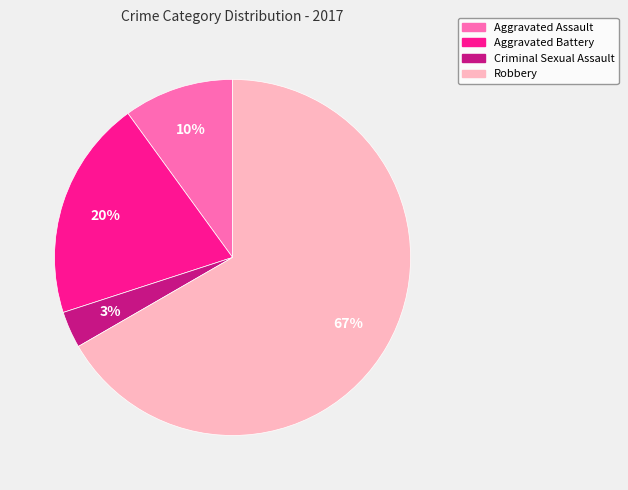

True or false: Aggravated Battery accounts for 20% of the total.

True